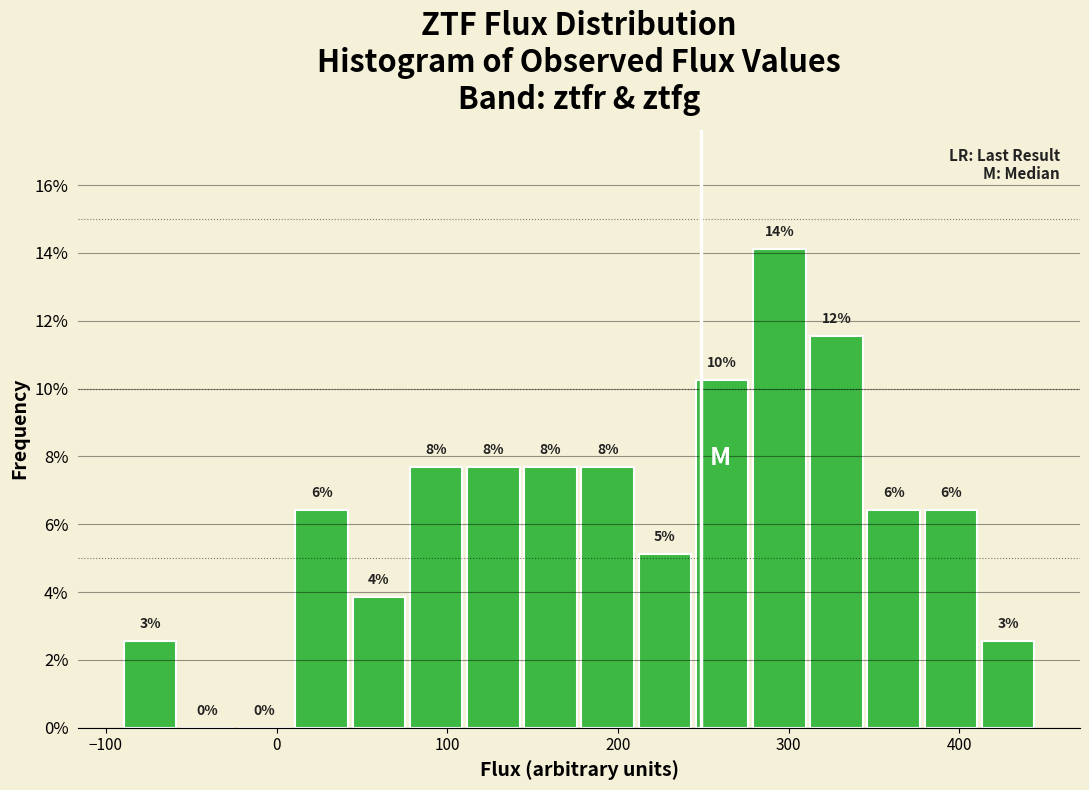

Around what value on the x-axis is the tallest bar? Give the approximate position of its centre, as read against the axis.

290